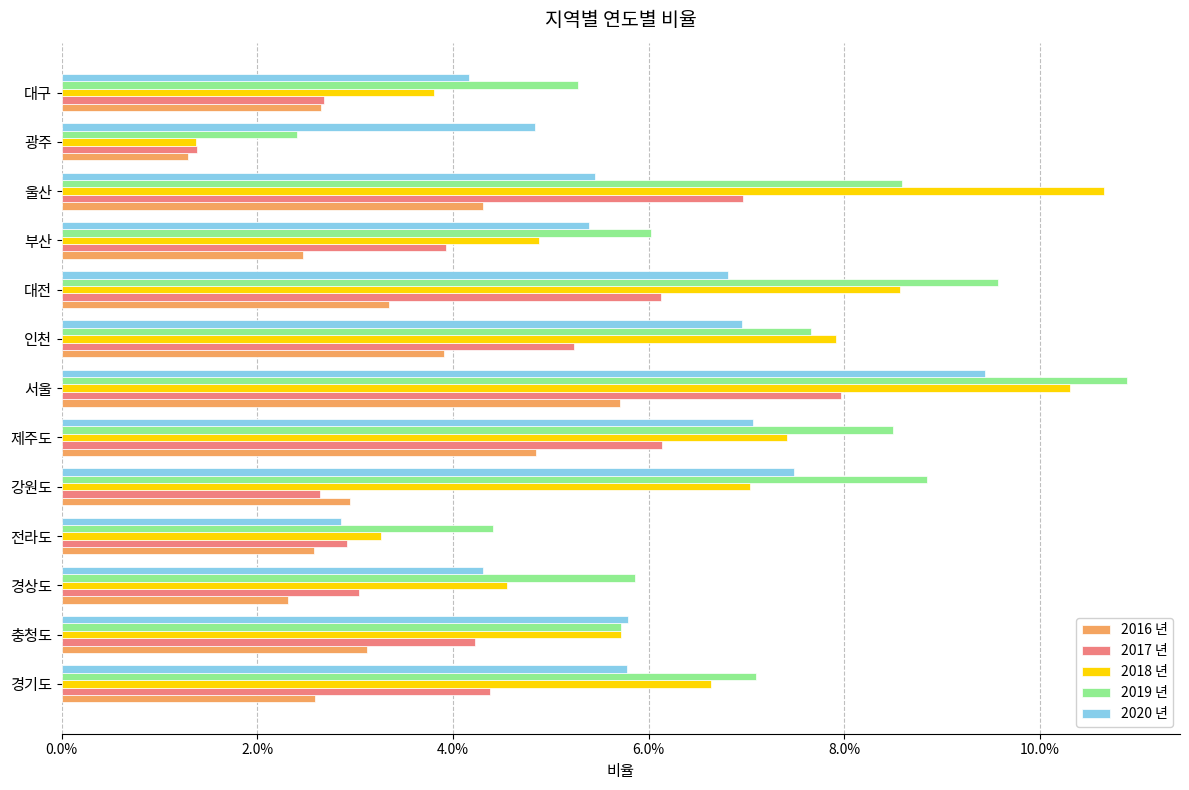

What is the difference between the maximum and minimum values in the 2017 년 series?

0.1